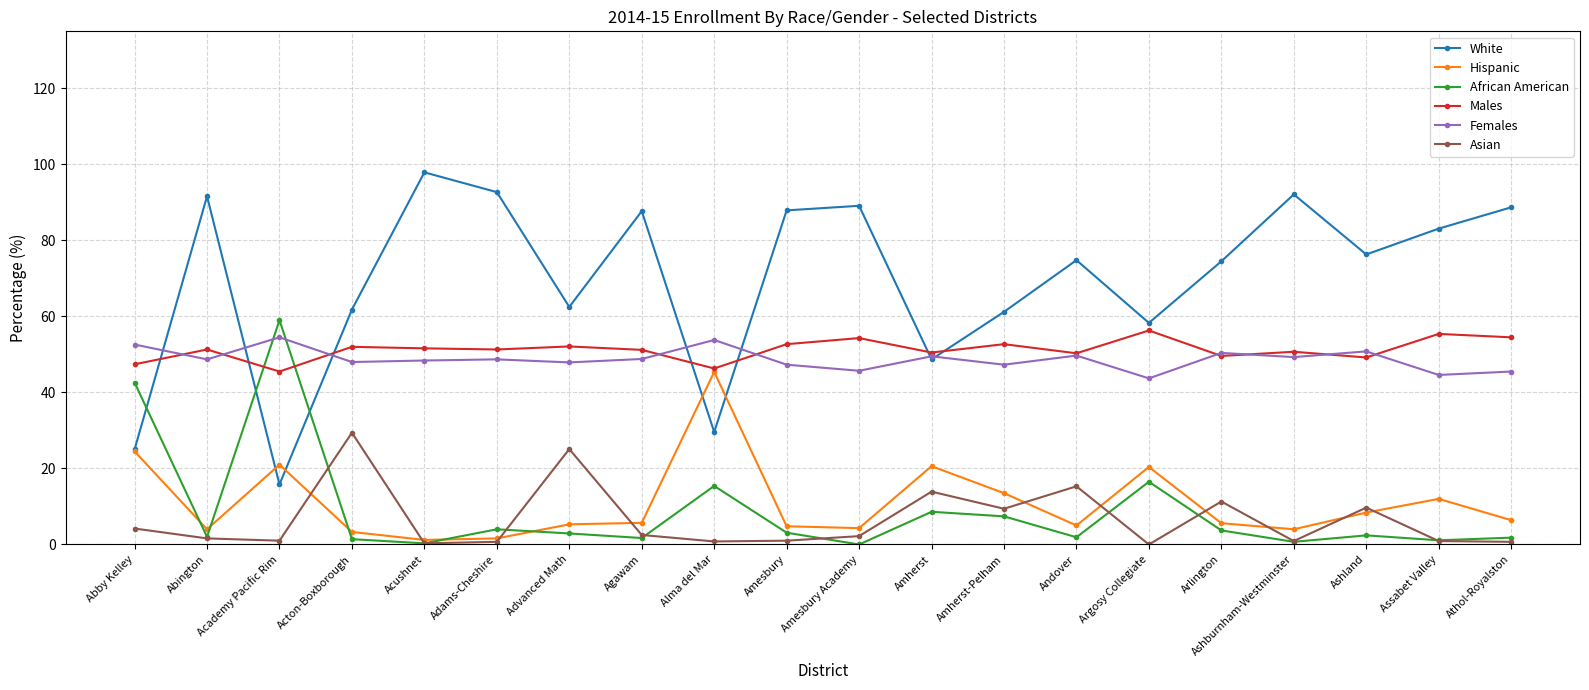

Which series ends up on top after the final intersection of Females and Males?

Males